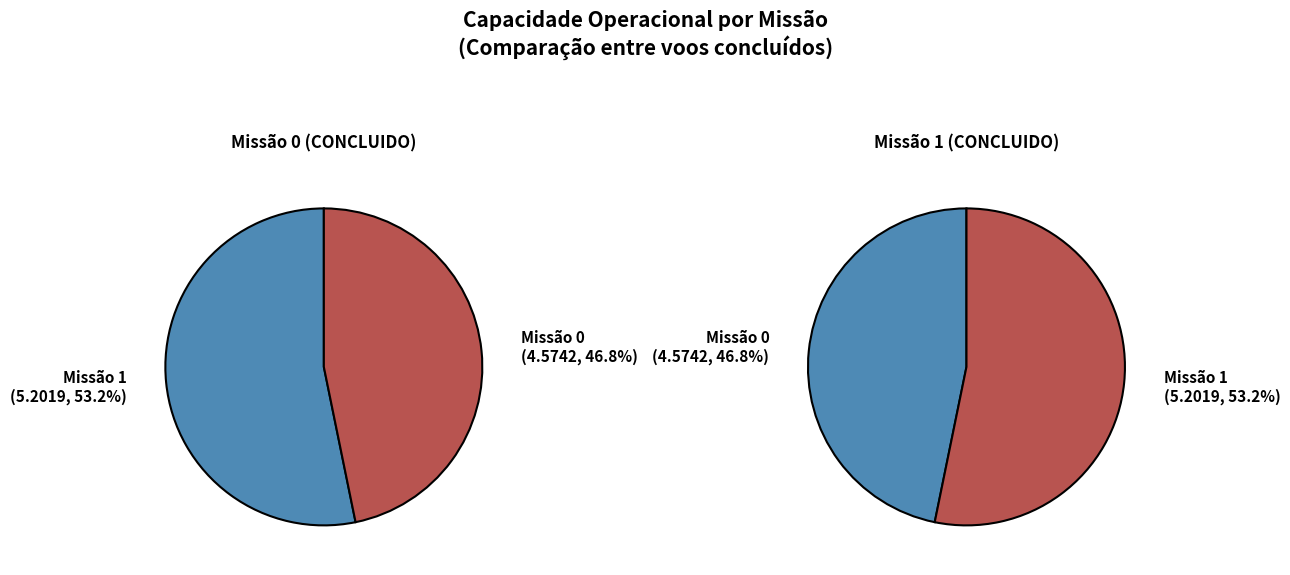

True or false: Missao 1 accounts for 40% of the total.

False